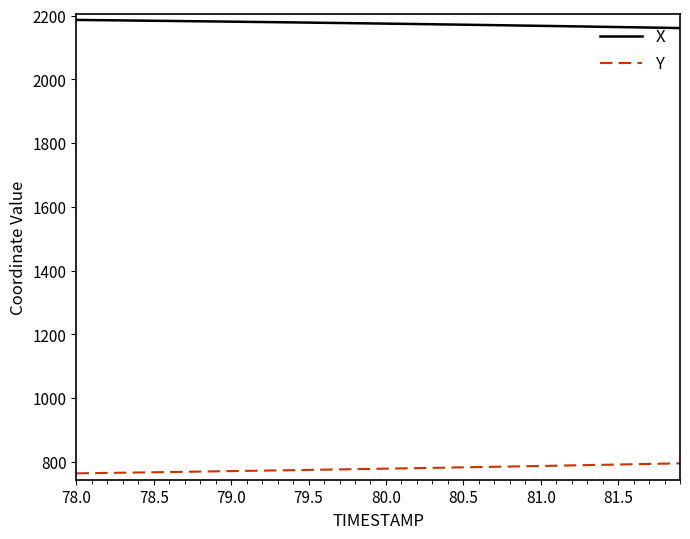

Does the chart display data point markers on the line(s)?

No